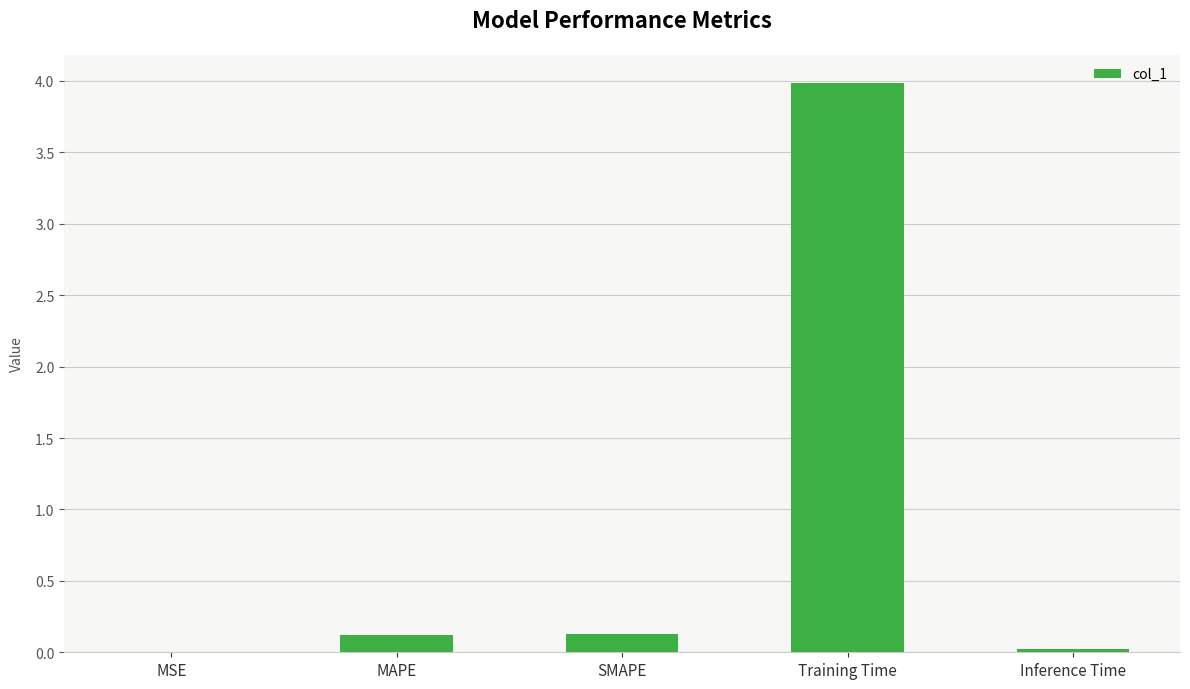

True or false: the data shows 4.0 at Training Time.

True